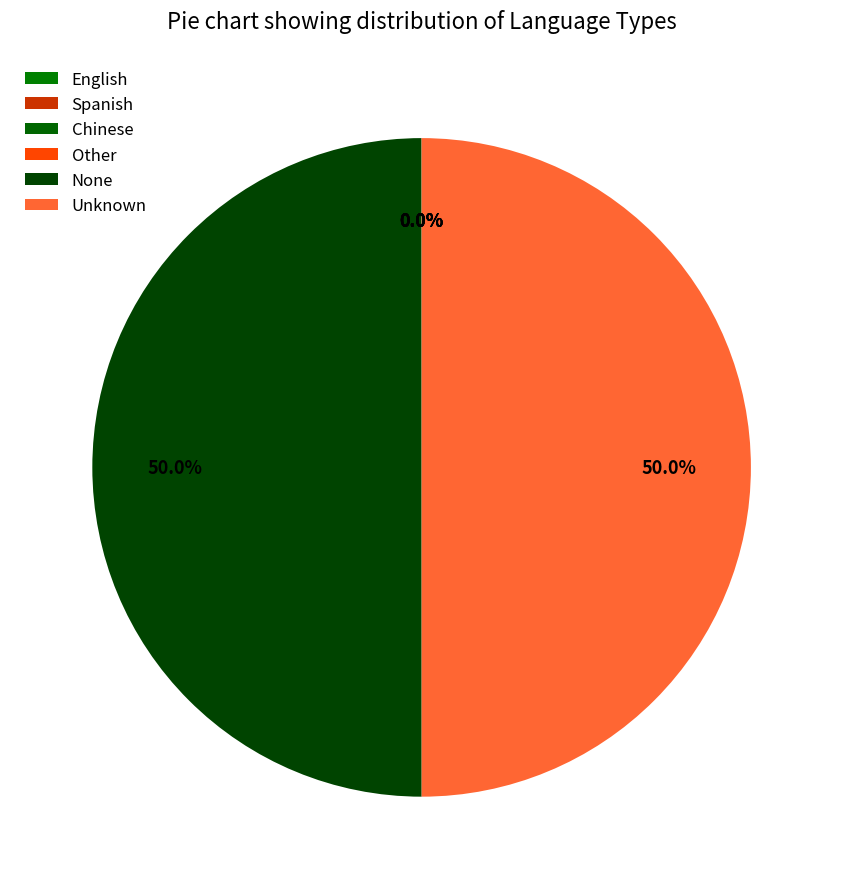

What is the smallest slice in the pie chart?

English